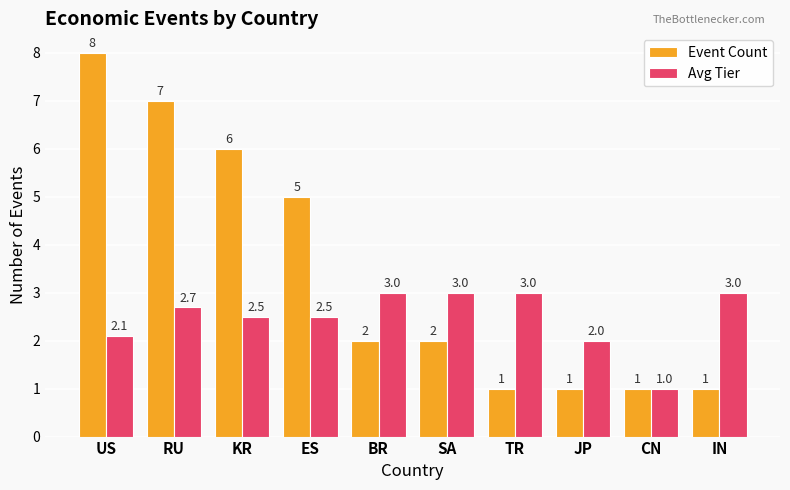

Reading right to left, list all the values displayed in this chart.

Event Count: 1.0	1.0	1.0	1.0	2.0	2.0	5.0	6.0	7.0	8.0
Avg Tier: 3.0	1.0	2.0	3.0	3.0	3.0	2.5	2.5	2.7	2.1